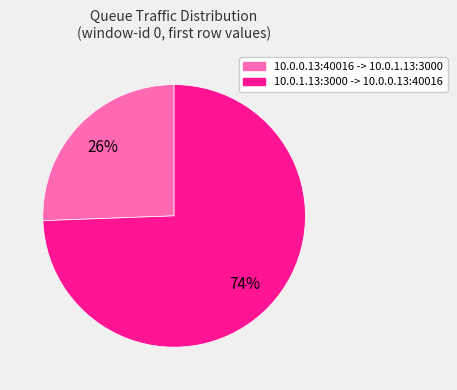

Count the number of slices in the pie.

2